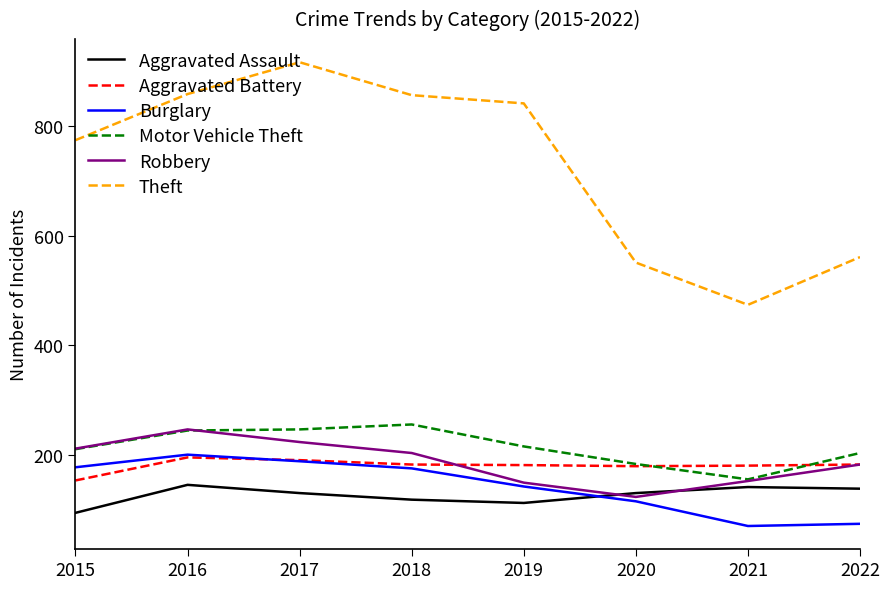

What is the lowest value of the Robbery series?

124